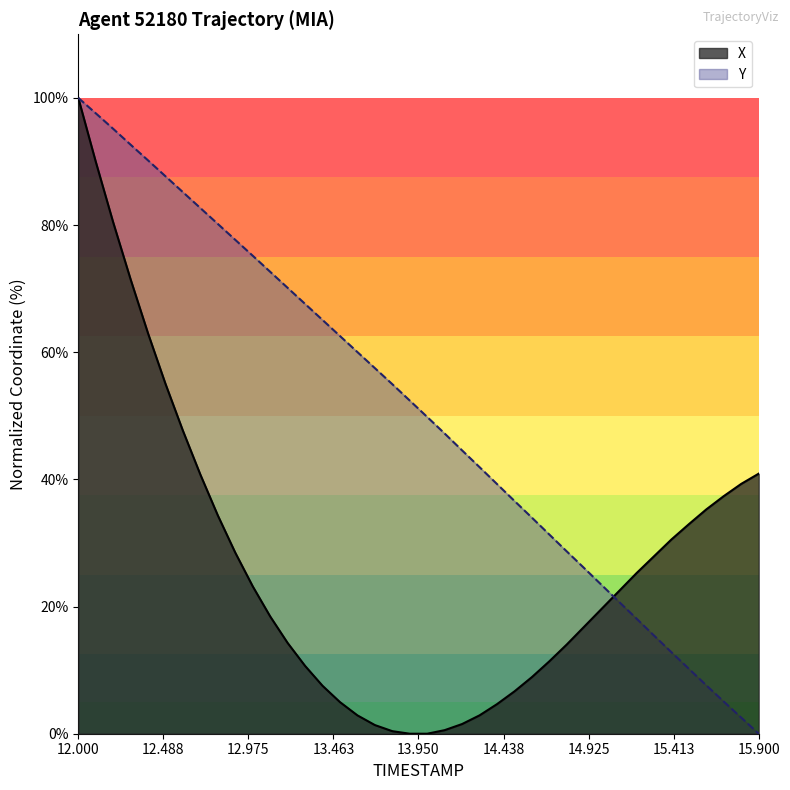

After their last crossing, which series has the higher values: X or Y?

X